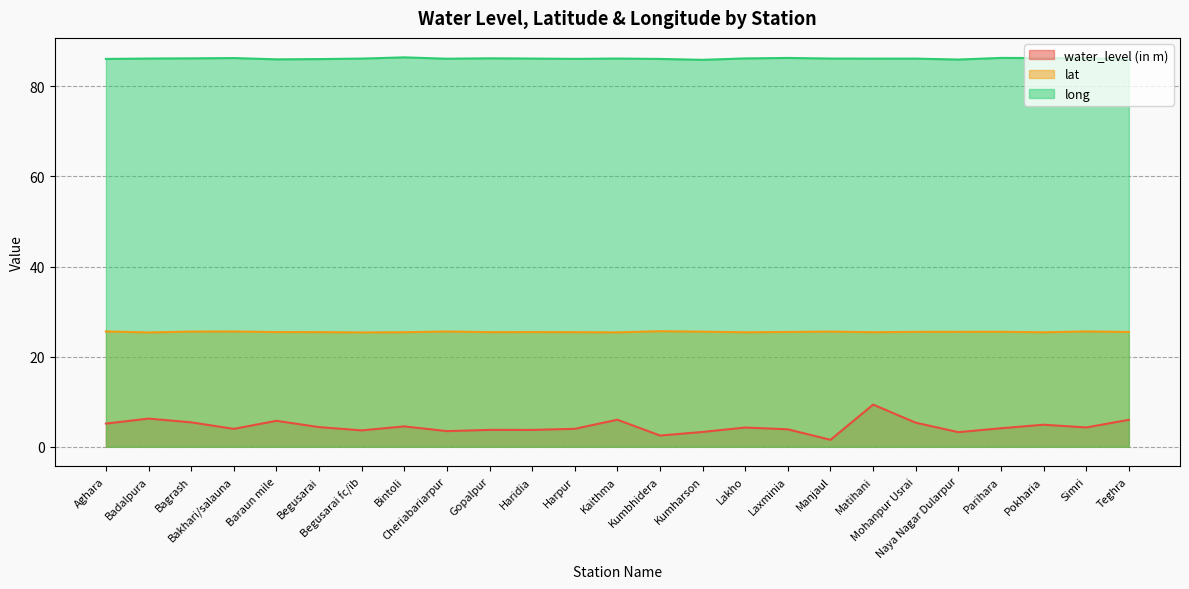

How many categories are shown in the chart?

25